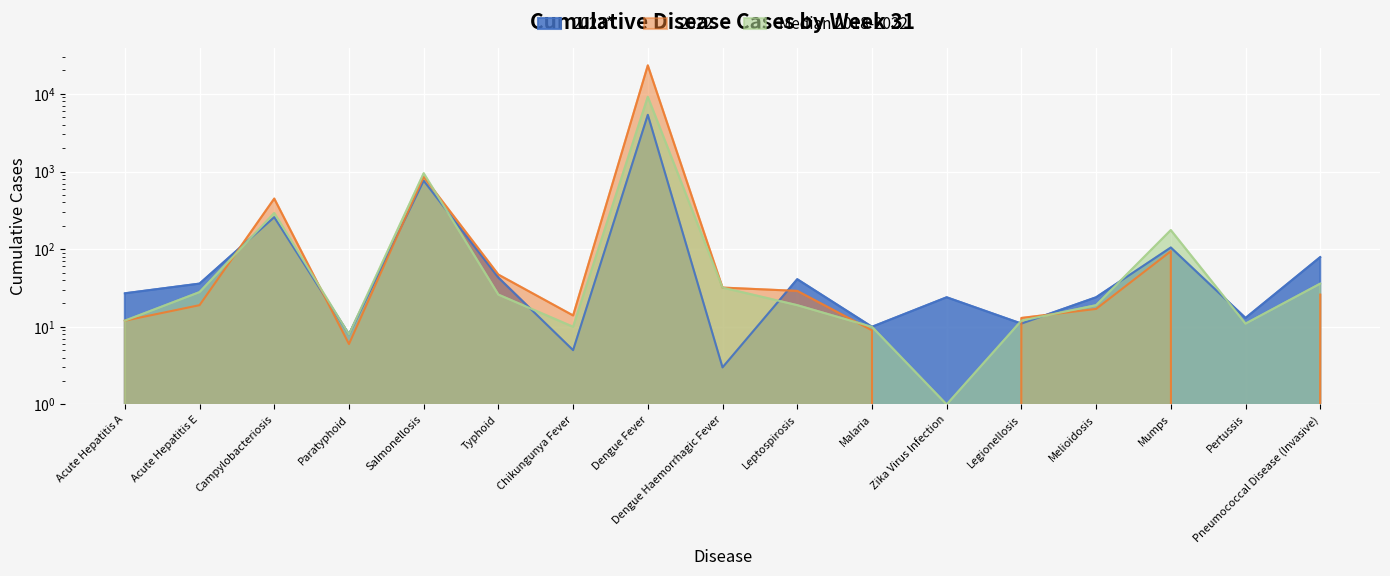

Which series has the largest range (max minus min)?

2022